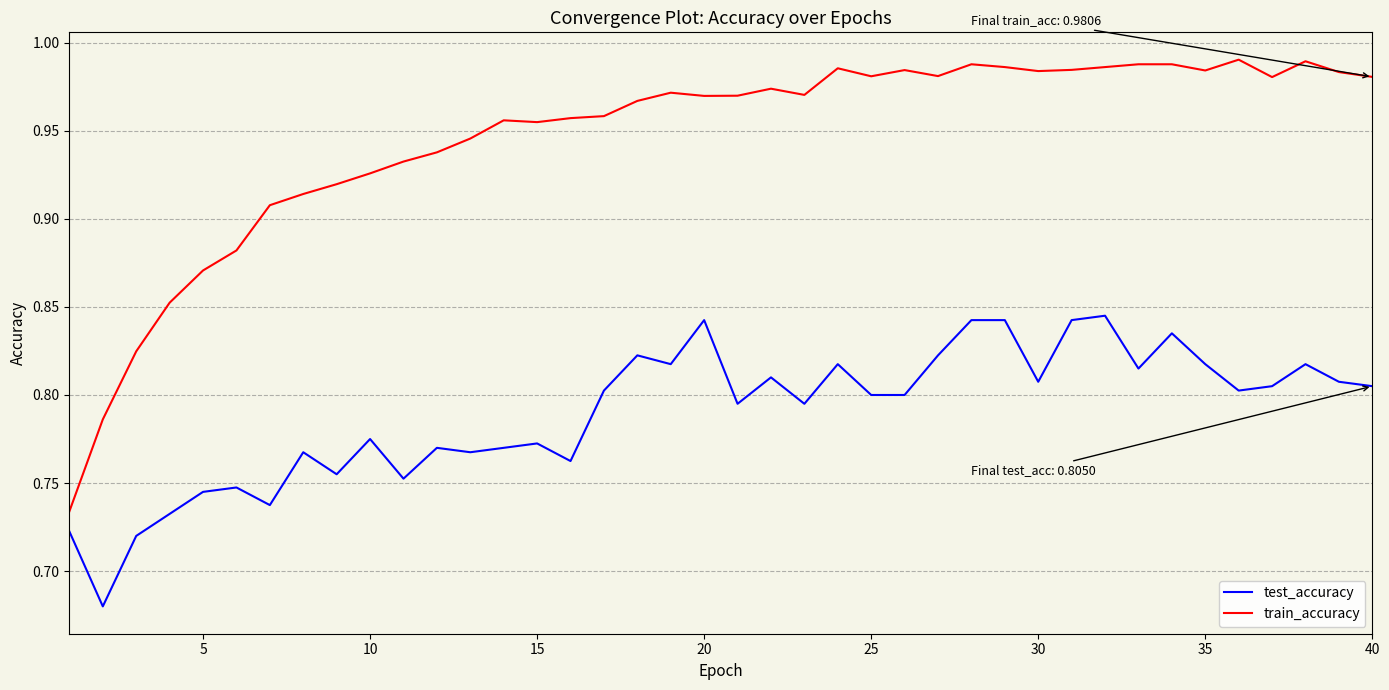

What is the difference between the maximum and minimum values in the train_accuracy series?

0.3